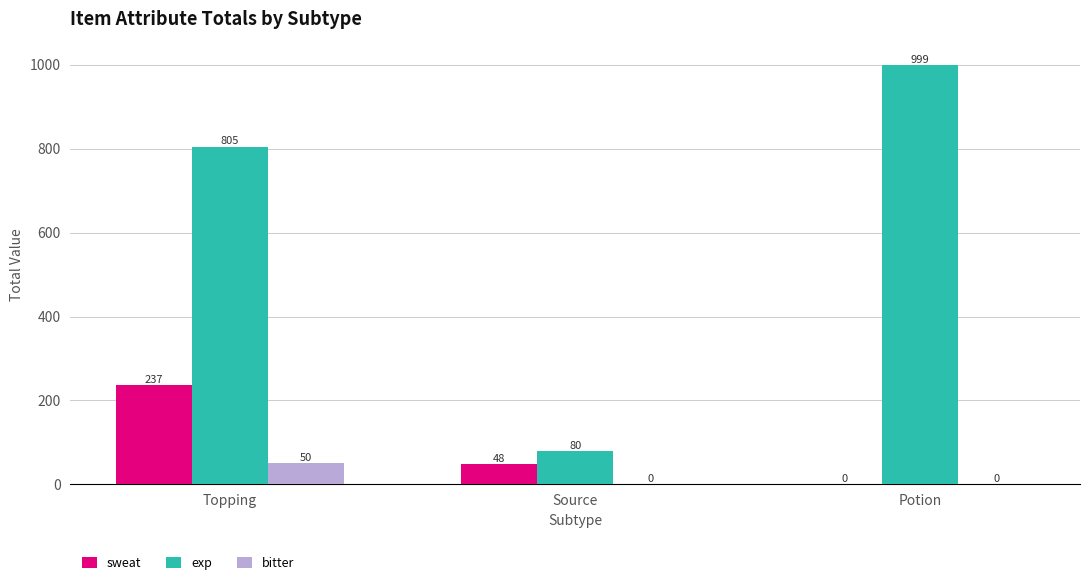

Are the bars grouped side by side (vs. stacked)?

Yes